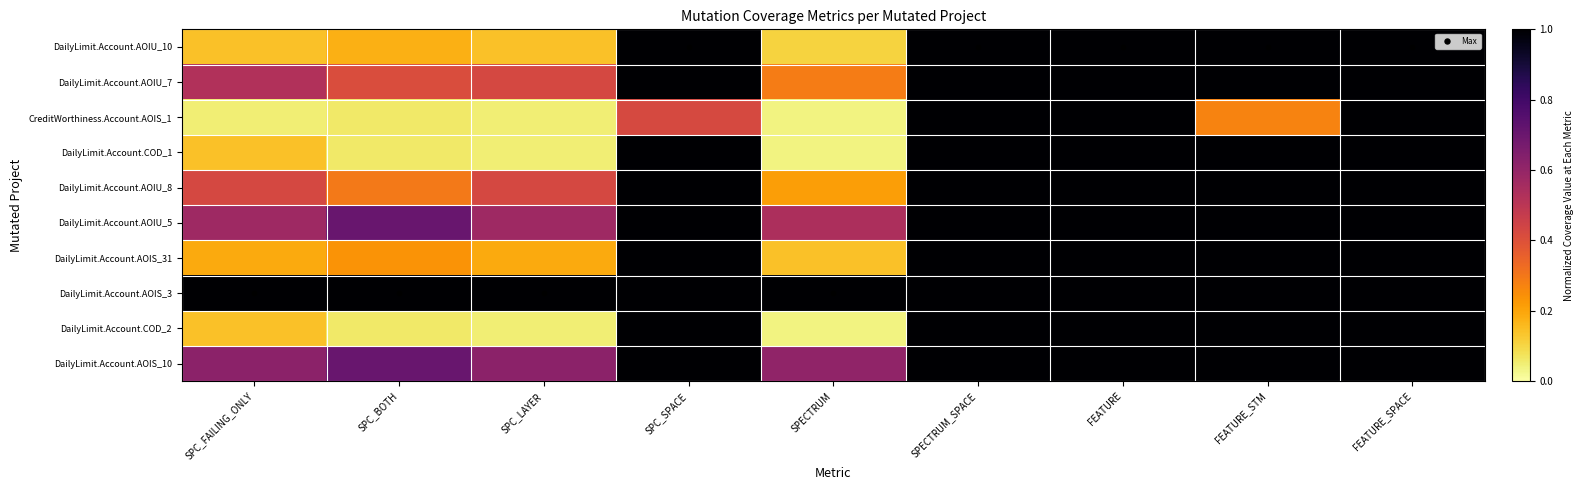

Between FEATURE and SPC_LAYER, which is larger?

FEATURE